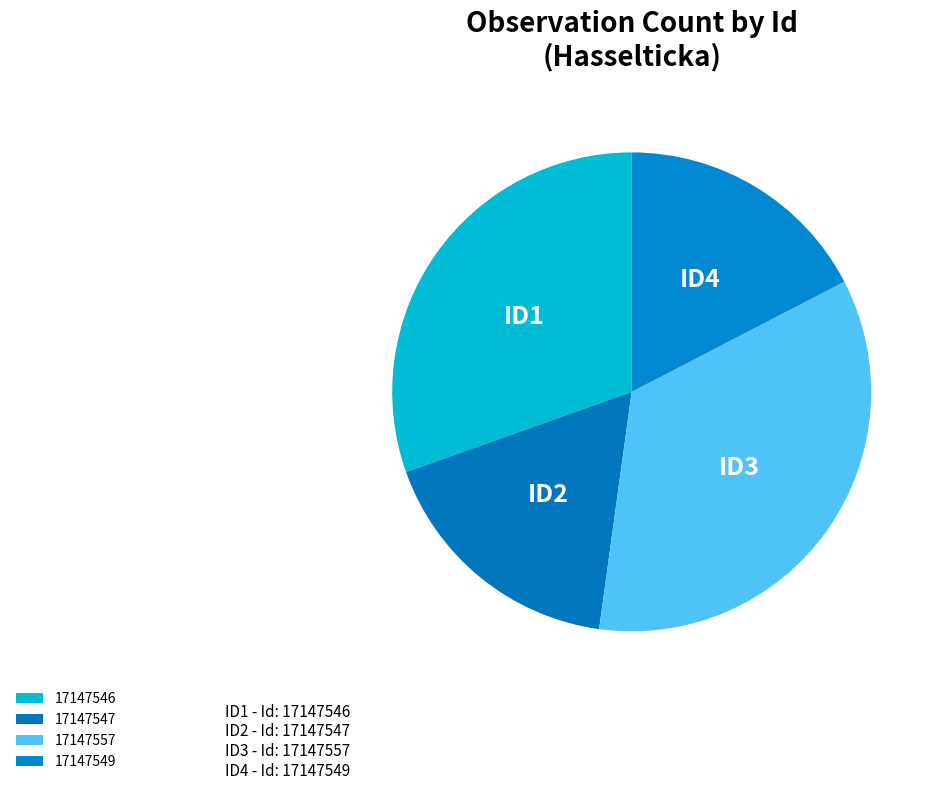

What percentage is the 17147547 slice, to the nearest percent?

17%